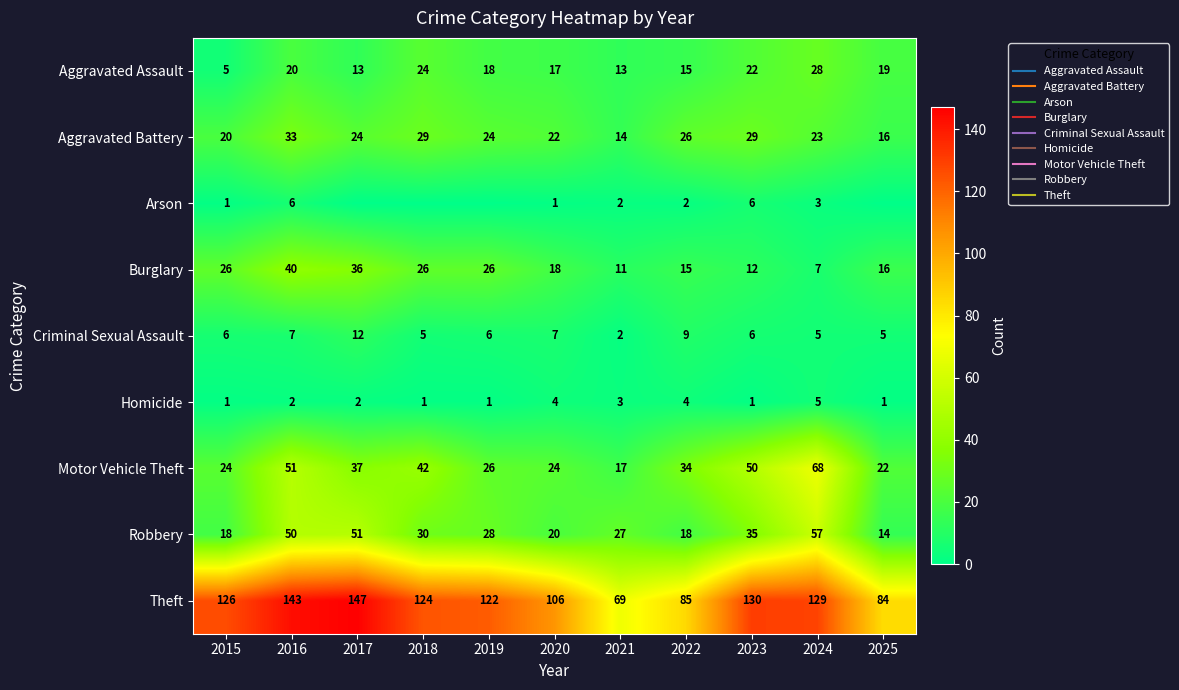

Rank the categories by Homicide value from lowest to highest.

2015, 2018, 2019, 2023, 2025, 2016, 2017, 2021, 2020, 2022, 2024